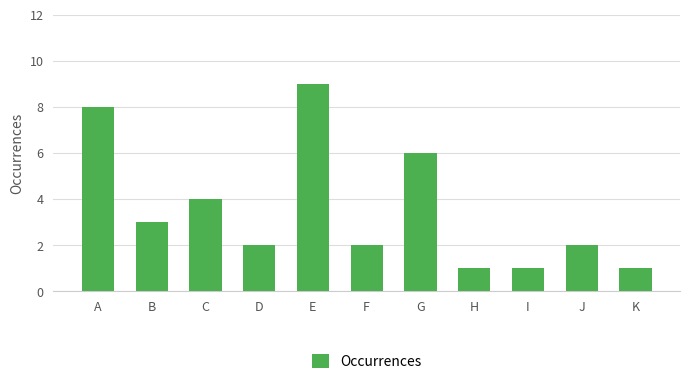

Is it true that the value at E is 6?

False